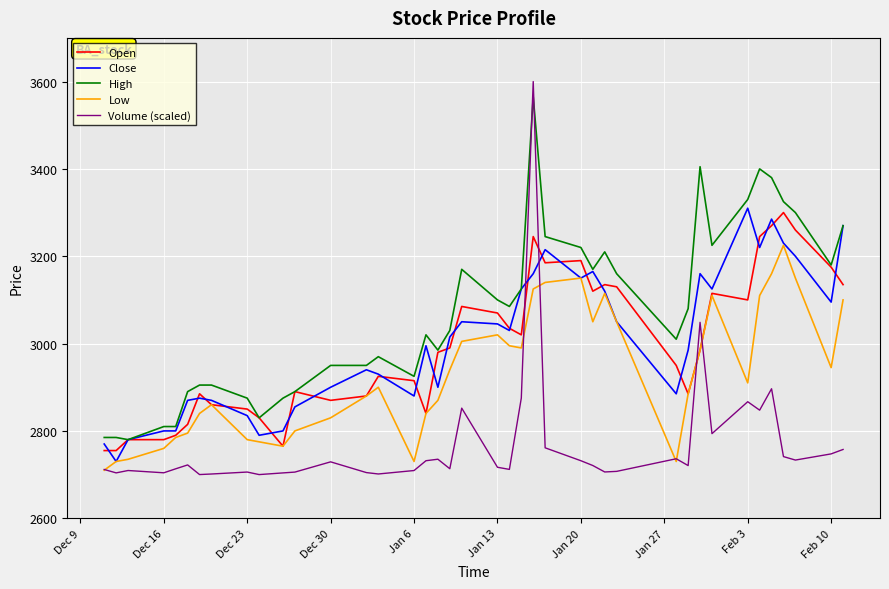

What is the highest value of the Close series?

3310.0